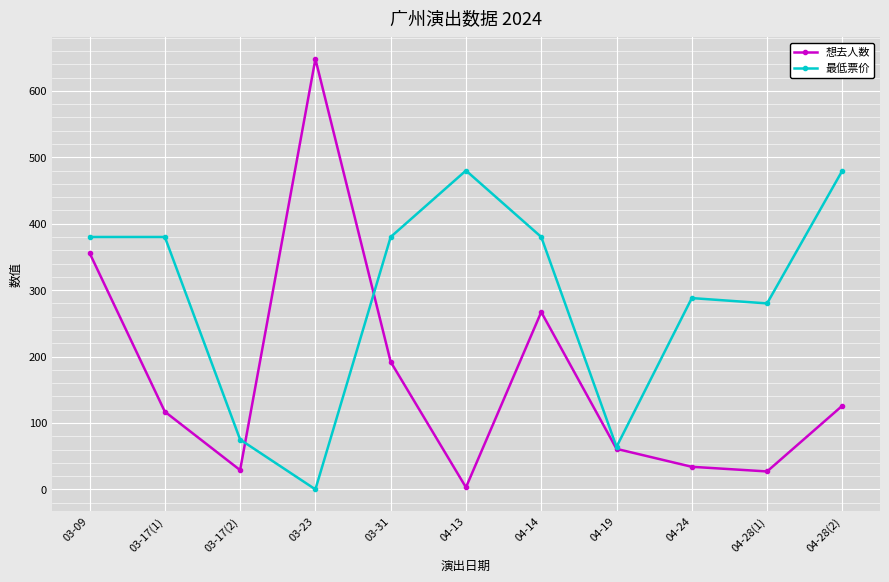

The value of 想去人数 at 03-09 is 469. True or false?

False